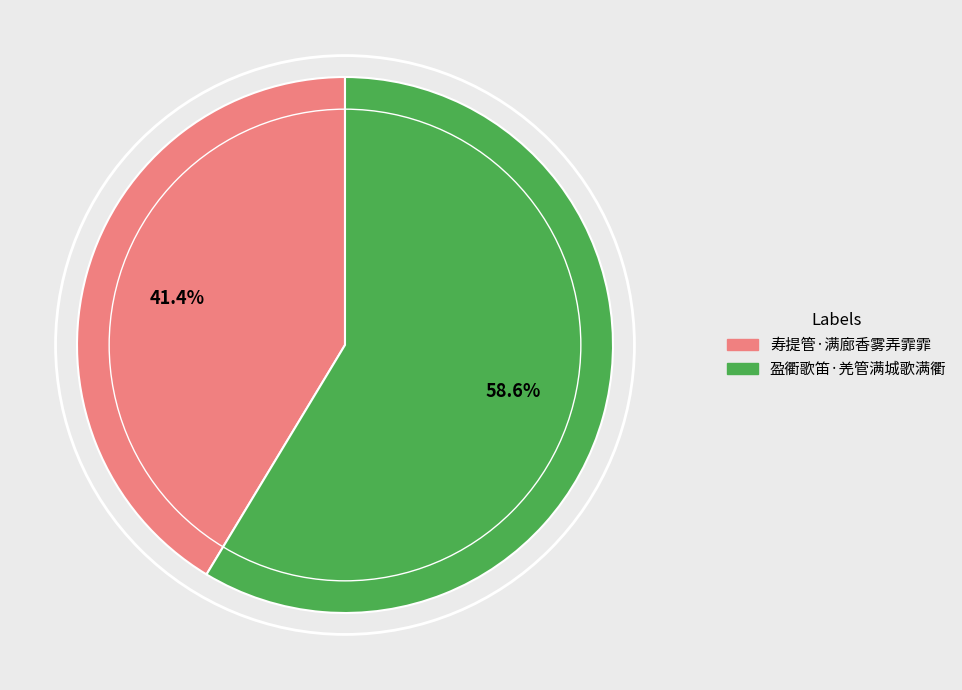

To the nearest percent, what is the difference between the largest and smallest slice percentages?

17%